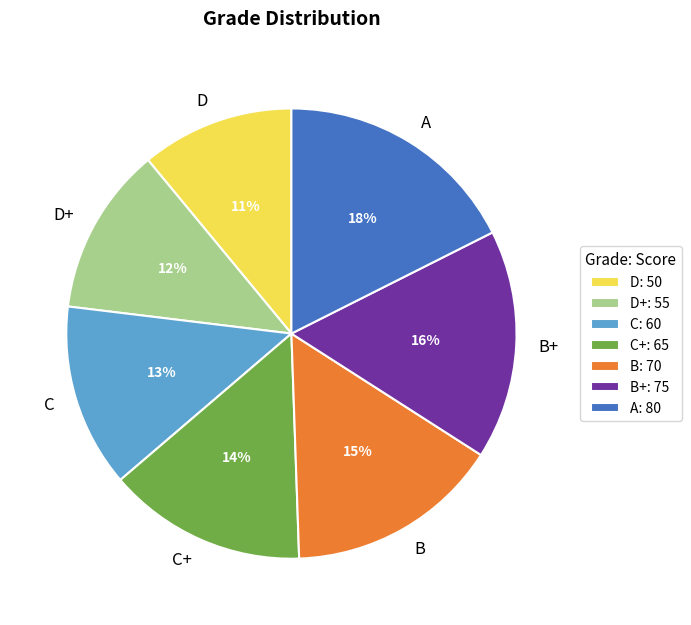

Which slice is the largest?

A